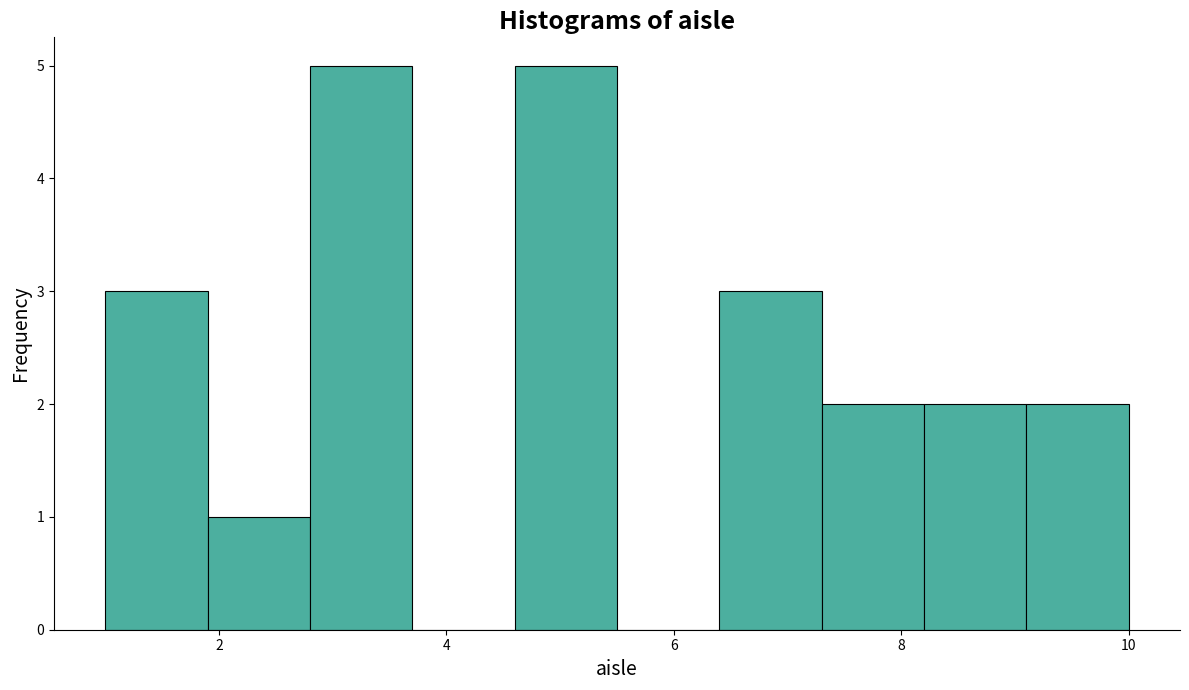

What is the height of the bar covering 1.0 to 1.9 on the x-axis? Neither the bar edges nor the heights are printed on the chart, so give them approximately, as read against the axes.

3